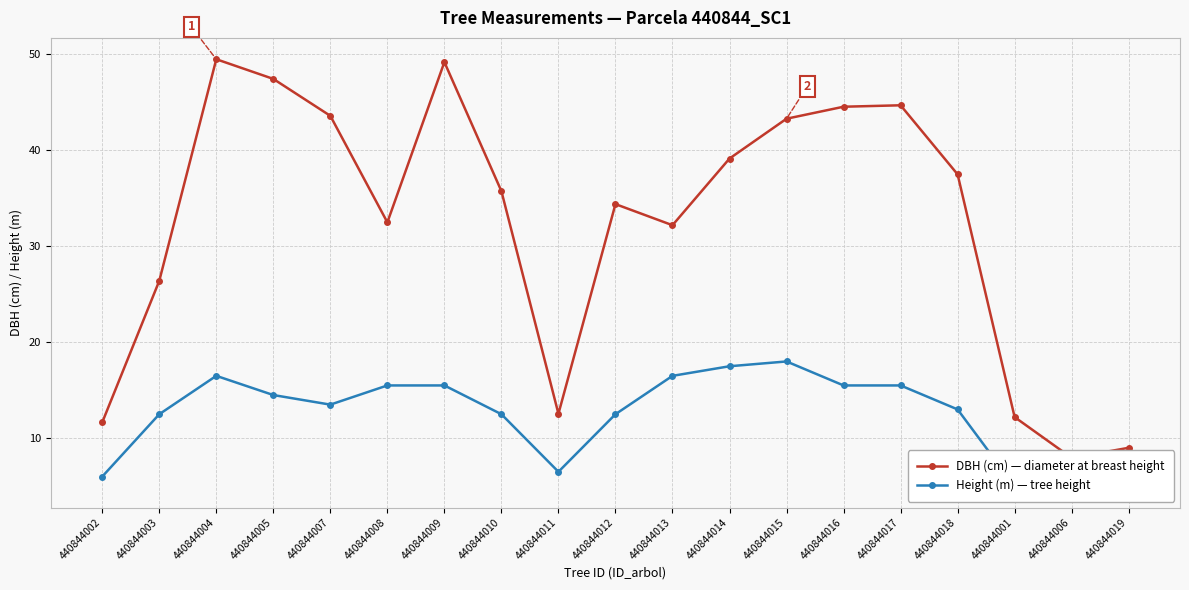

Reading left to right, extract all data points from this chart.

DBH (cm) — diameter at breast height: 11.7	26.4	49.5	47.5	43.6	32.5	49.2	35.8	12.6	34.4	32.2	39.1	43.3	44.5	44.7	37.5	12.2	8.0	9.0
Height (m) — tree height: 6.0	12.5	16.5	14.5	13.5	15.5	15.5	12.5	6.5	12.5	16.5	17.5	18.0	15.5	15.5	13.0	5.0	5.0	6.0